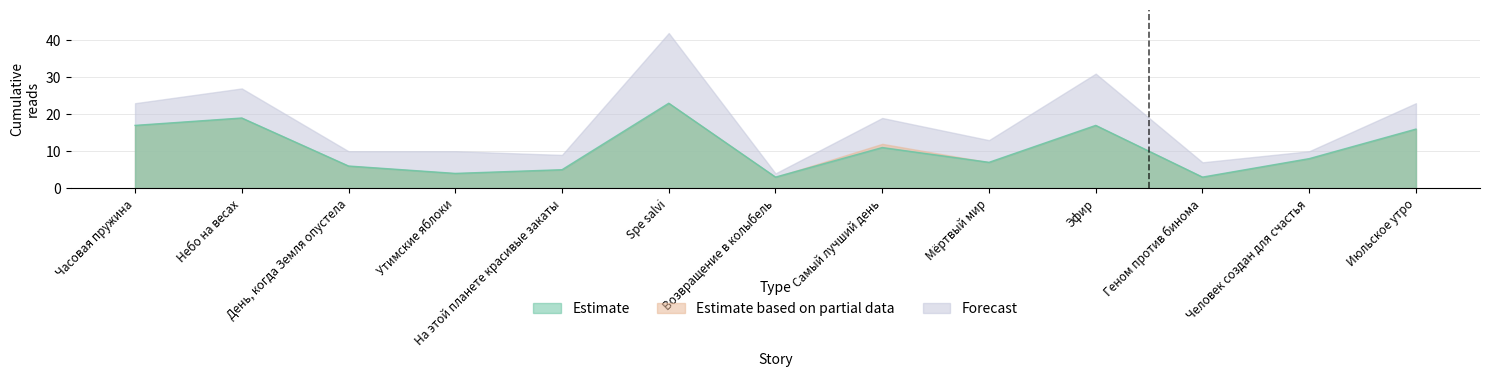

True or false: Forecast and Estimate intersect in this chart.

False